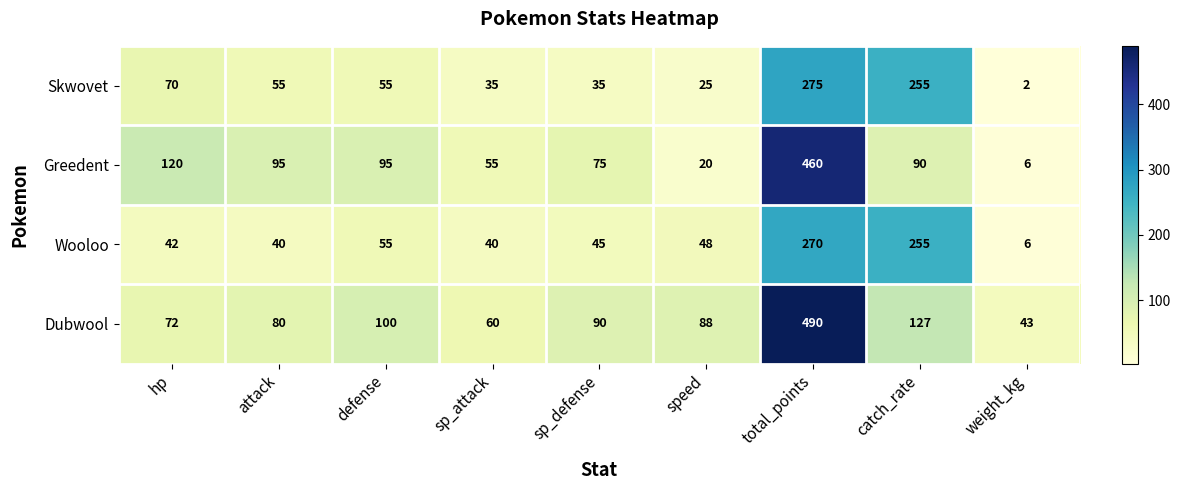

What is the spread (max minus min) of values at weight_kg?

41